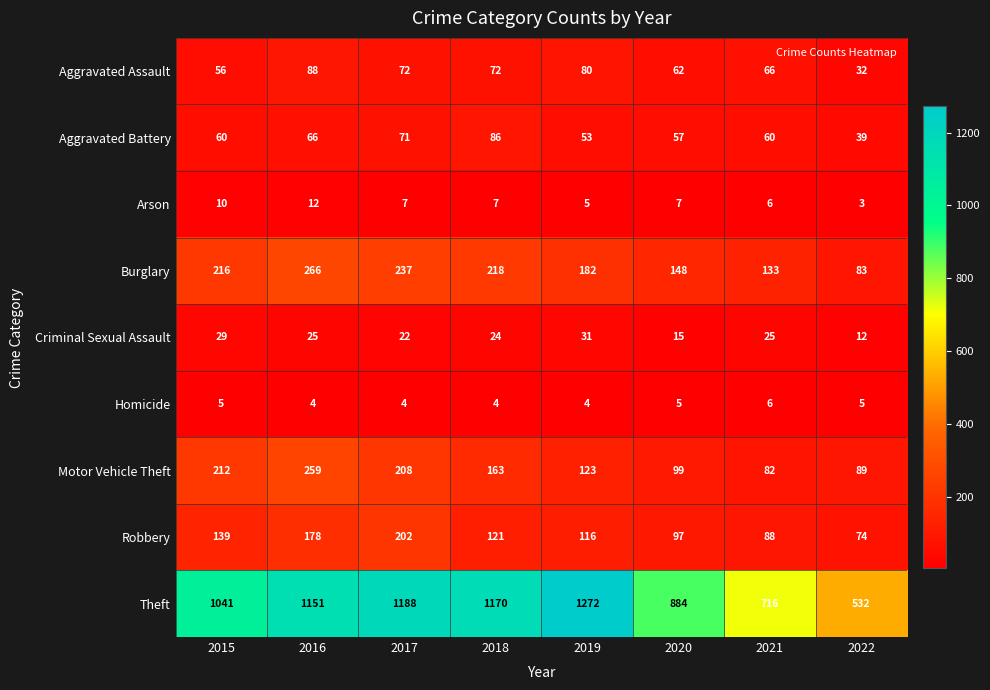

What is the average value of the Arson series?

7